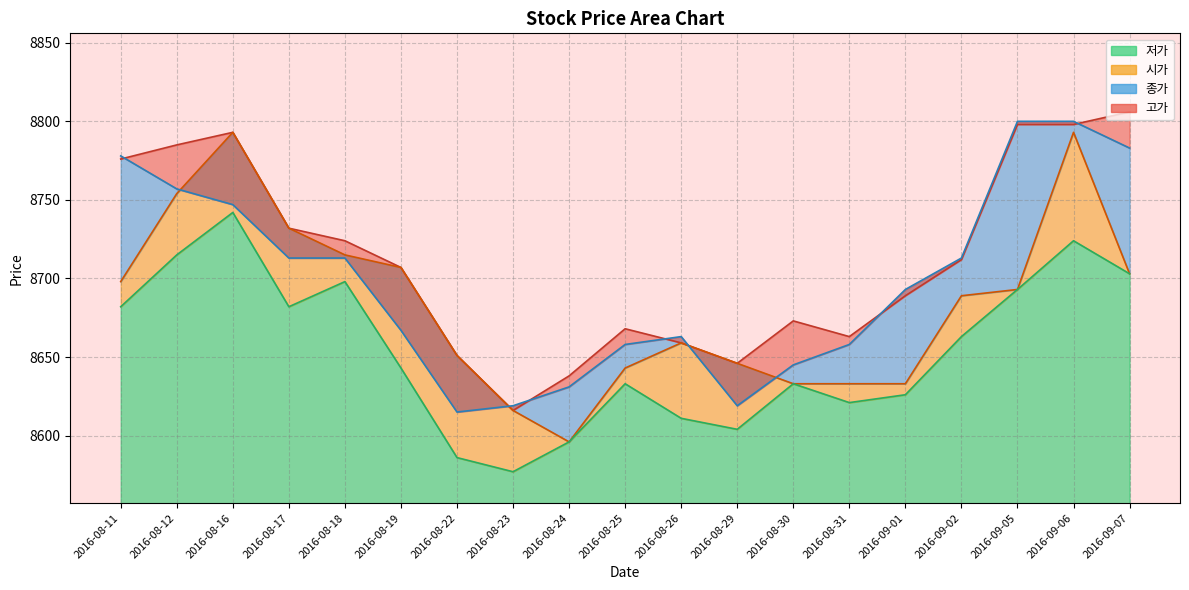

In 종가, how many points are higher than both neighbors (excluding endpoints)?

1